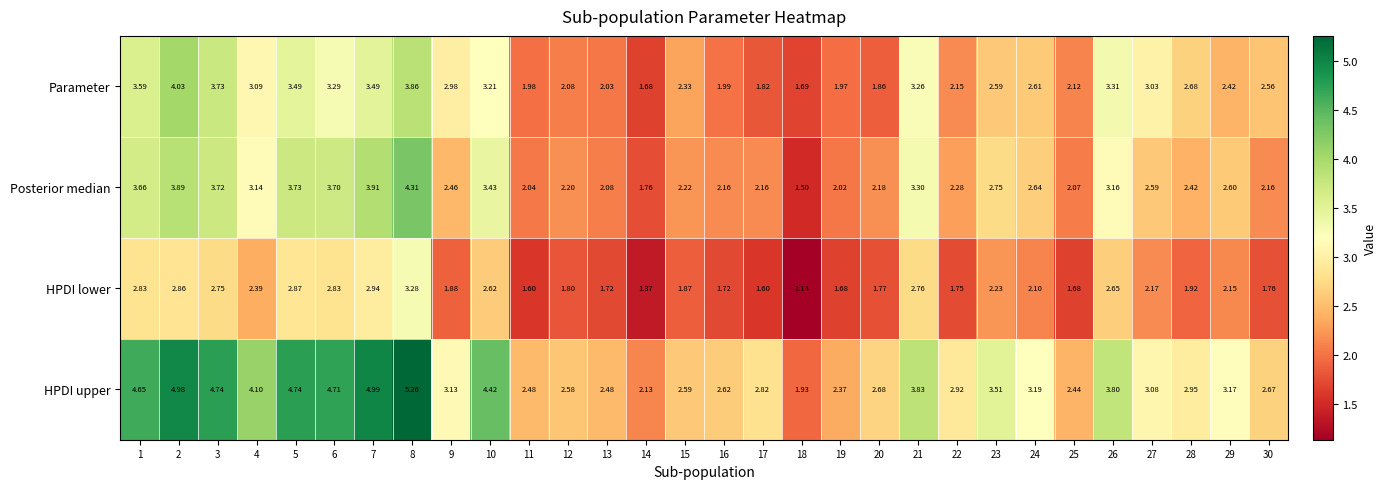

Rank the series by their maximum value, from lowest to highest.

HPDI lower, Parameter, Posterior median, HPDI upper